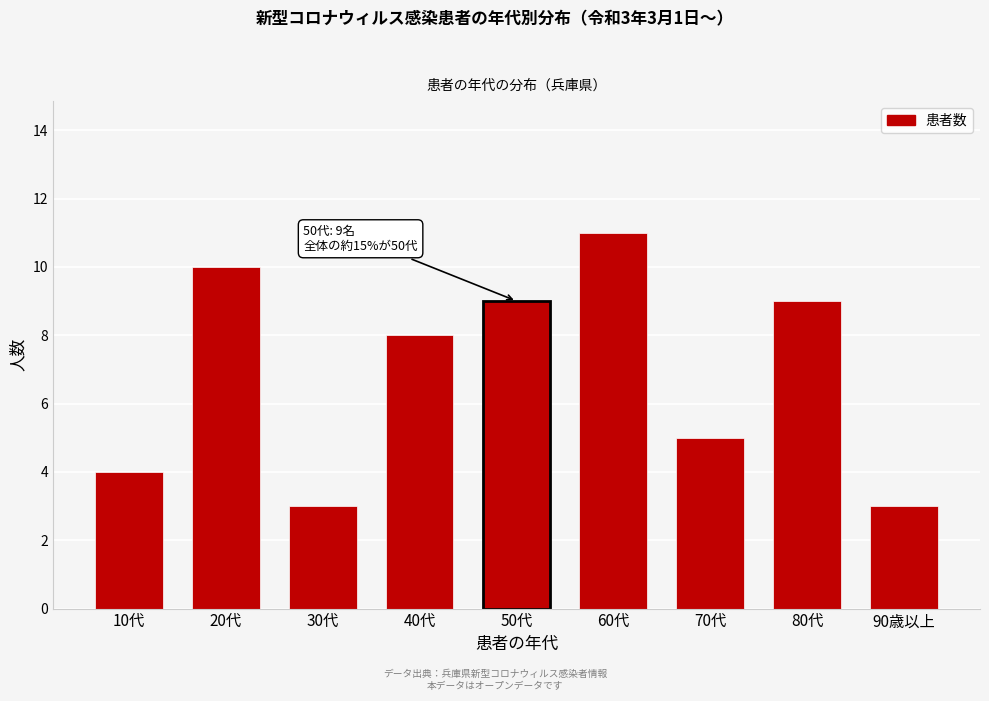

Reading right to left, list all the values displayed in this chart.

3	9	5	11	9	8	3	10	4